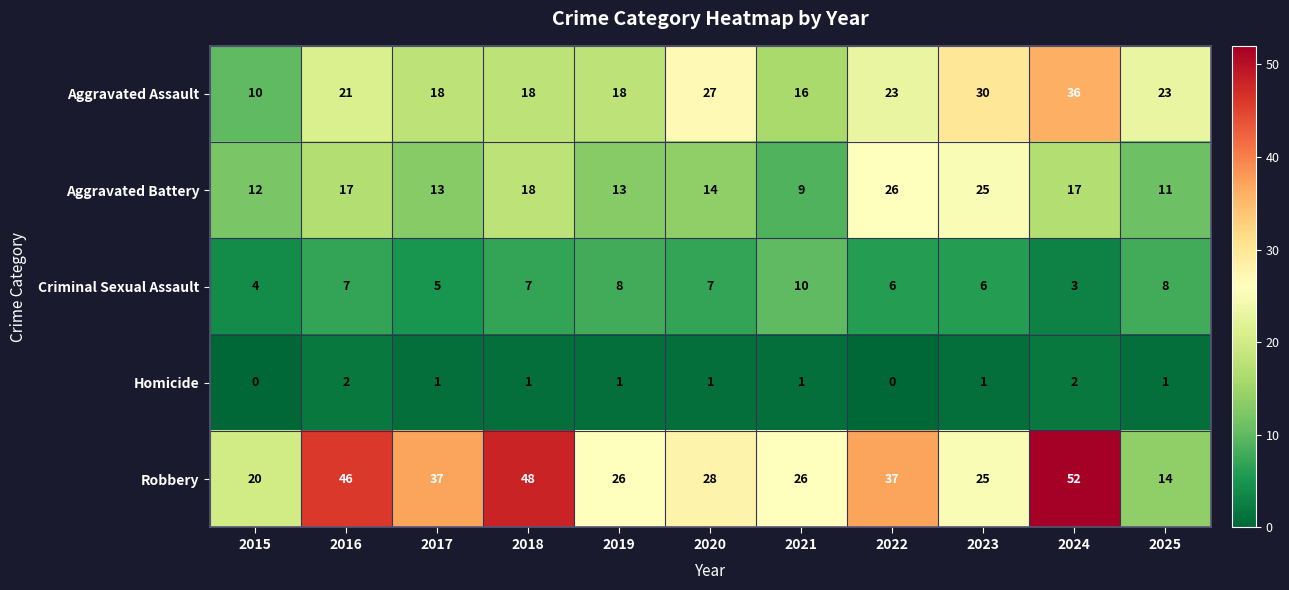

At how many categories does at least one series exceed 4?

11